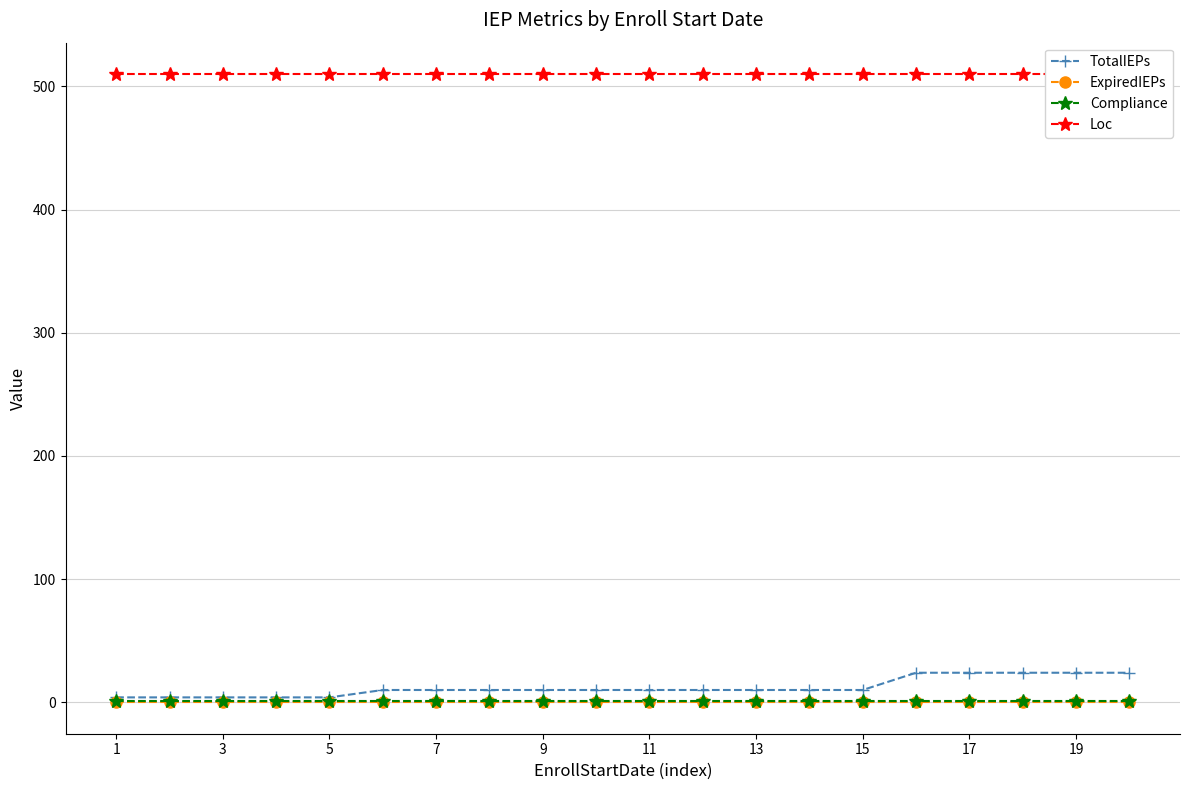

The value of ExpiredIEPs at 7 is 0. True or false?

True